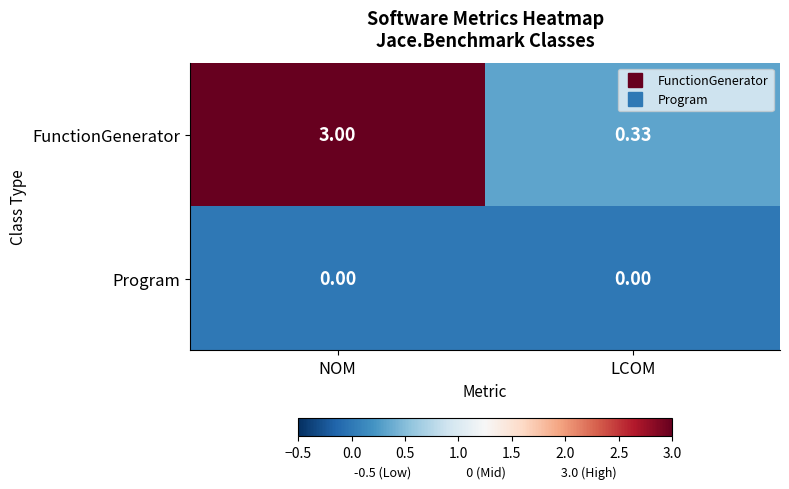

At NOM, list the series in order from smallest to largest.

Program, FunctionGenerator